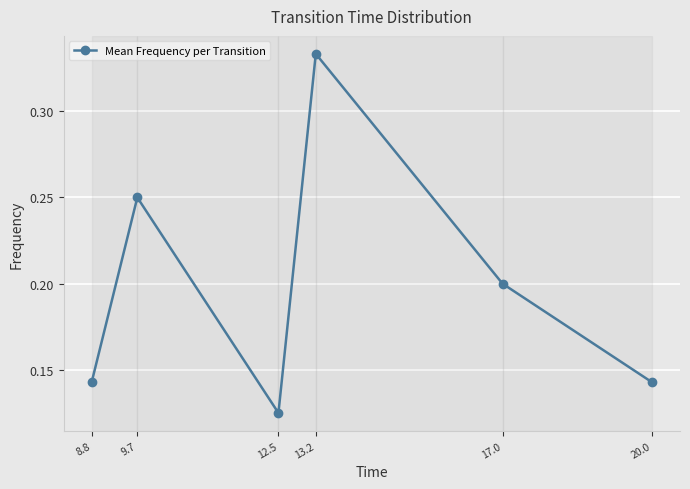

What is the change in value from 8.8 to 17.0?

+0.1